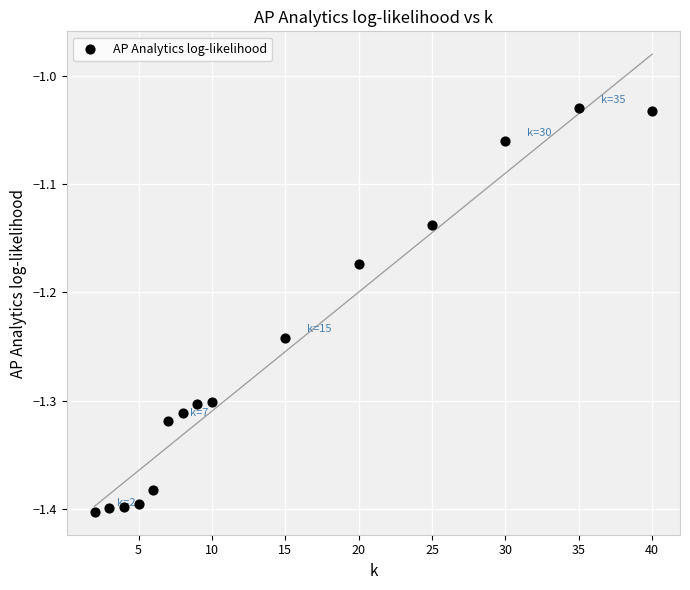

What is the range of X values (max minus min)?

38.0